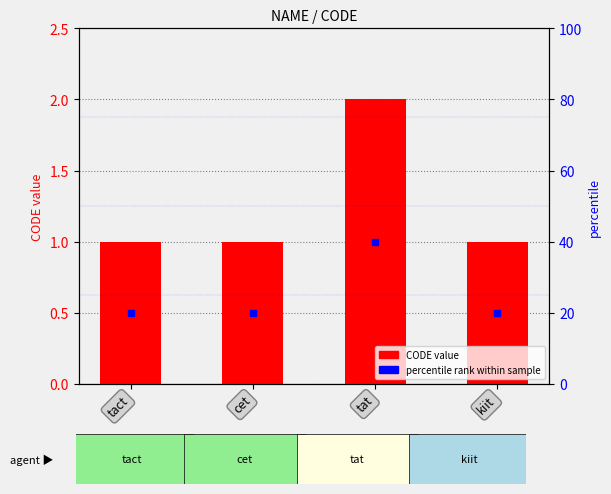

How many data points does each series have?

4